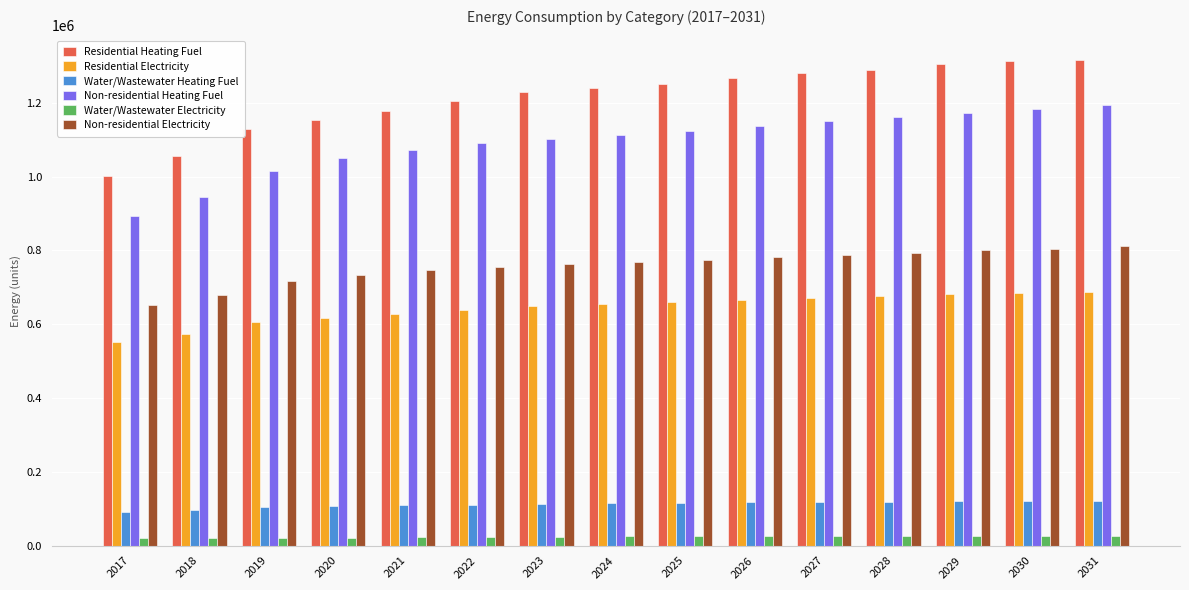

What is the average value of the Water/Wastewater Heating Fuel series?

111831.5